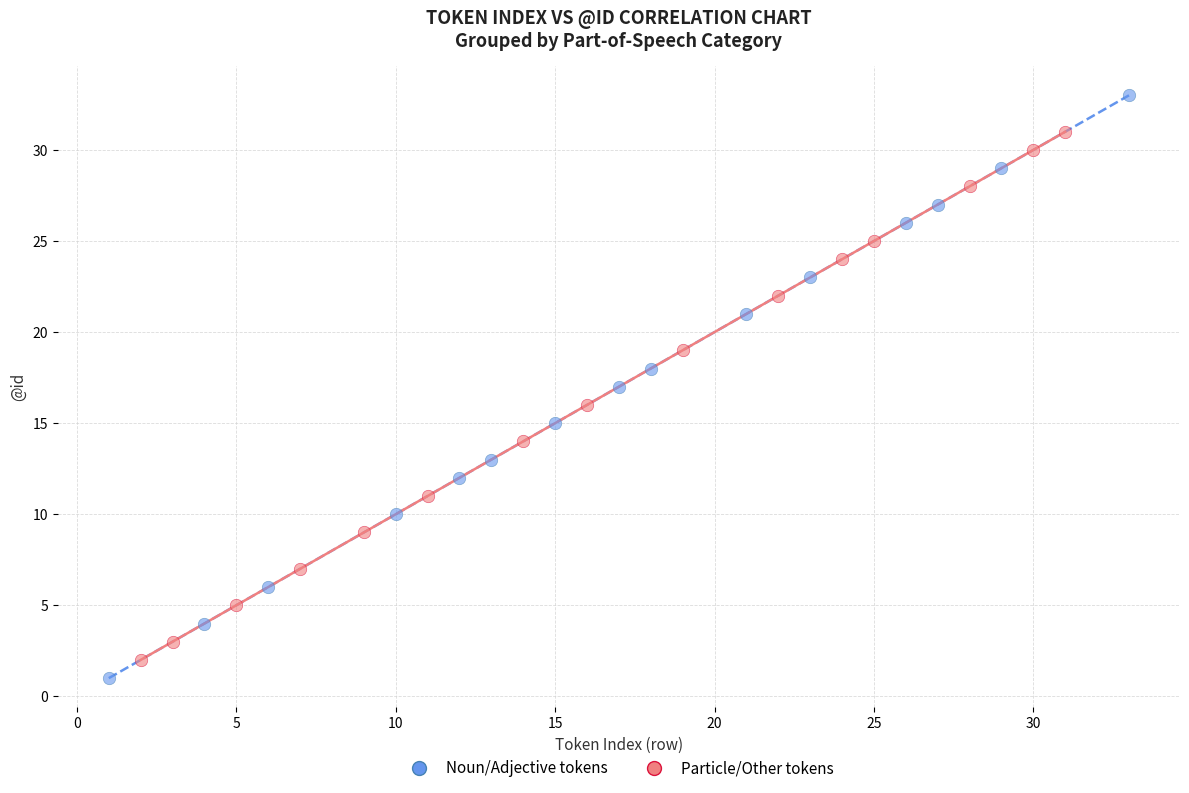

Which series reaches the maximum Y coordinate?

Noun/Adjective tokens